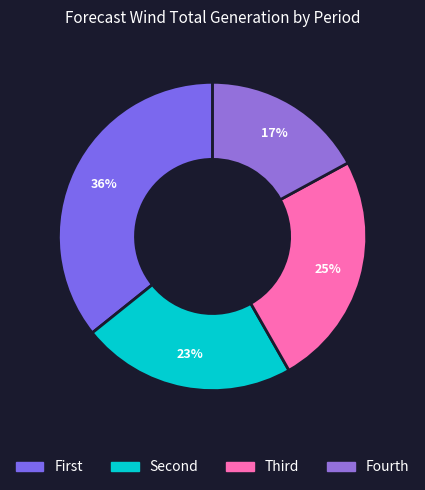

How many slices are in this pie chart?

4